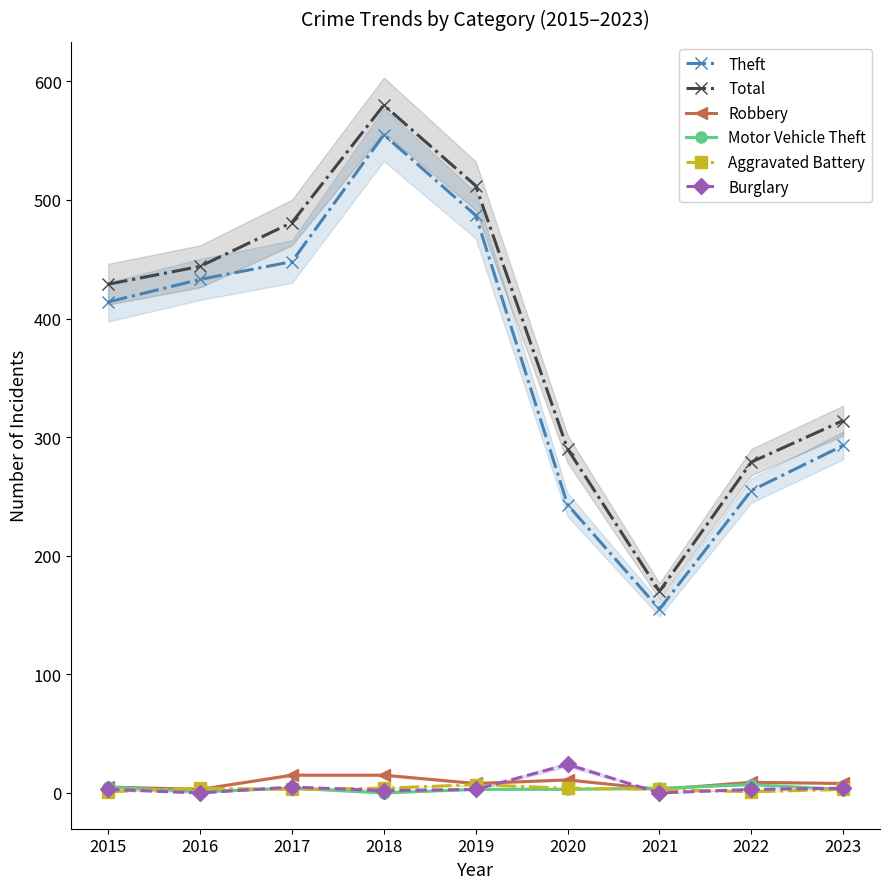

Which series ends up on top after the final intersection of Motor Vehicle Theft and Burglary?

Burglary